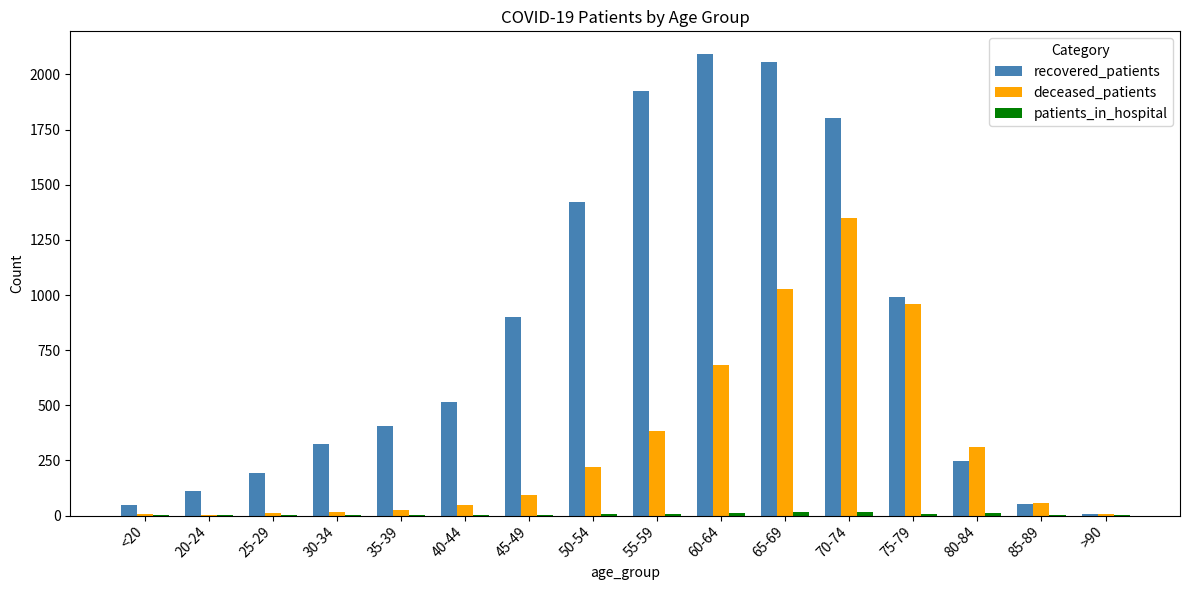

How many distinct data groups are displayed?

3